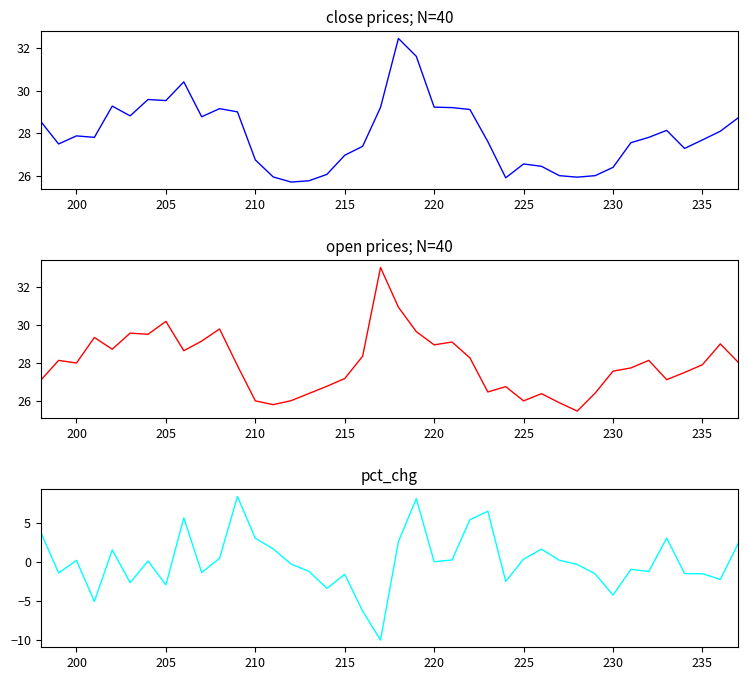

The open series shows 26.0 at 210. True or false?

True